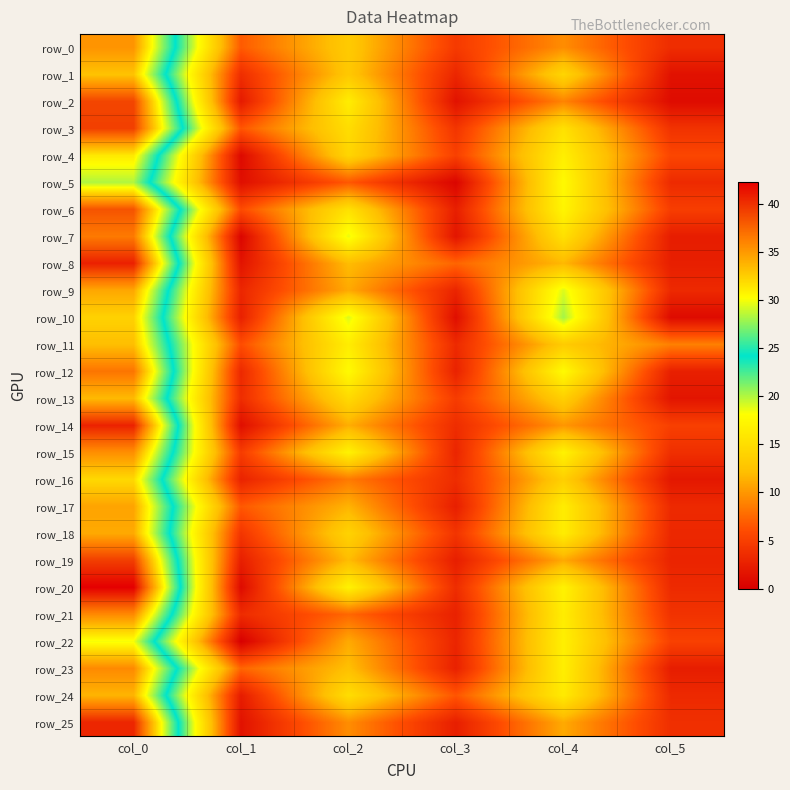

What is the highest value of the row_15 series?

35.5